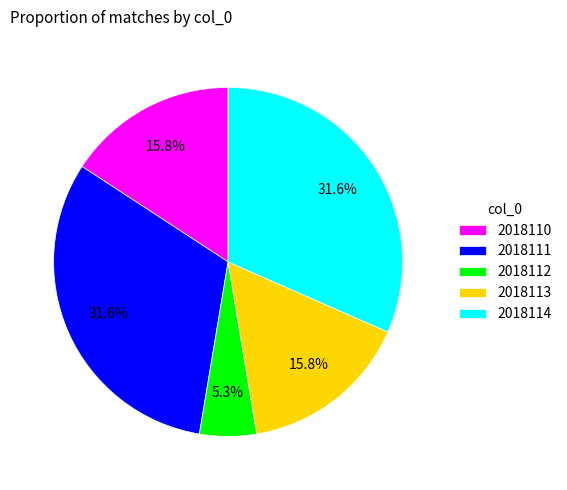

How many slices are in this pie chart?

5